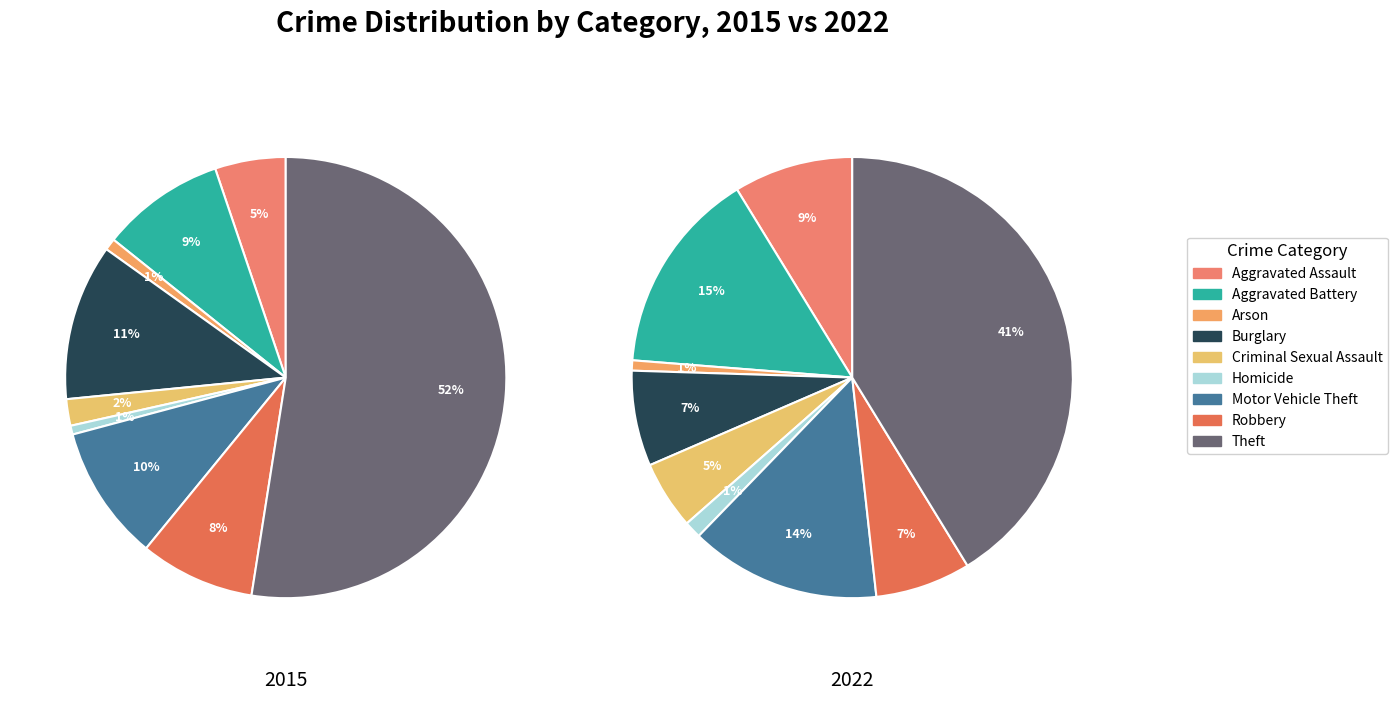

Do Aggravated Battery and Homicide together represent more than half of the pie?

No